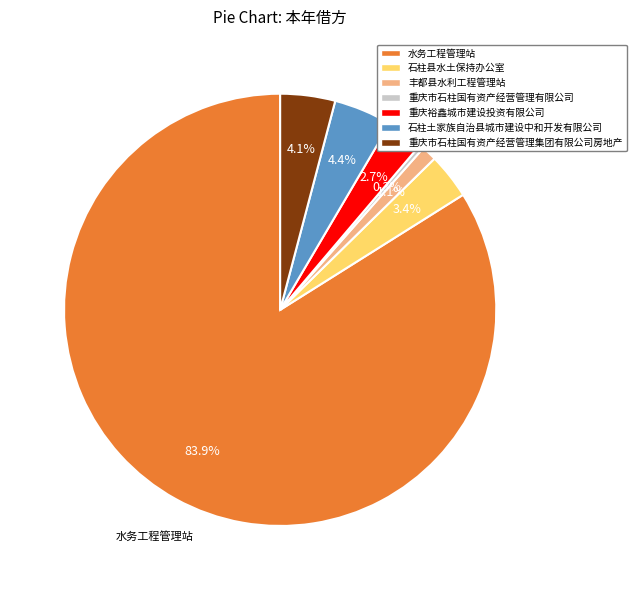

To the nearest percent, what percentage of the pie is 石柱县水土保持办公室?

3%